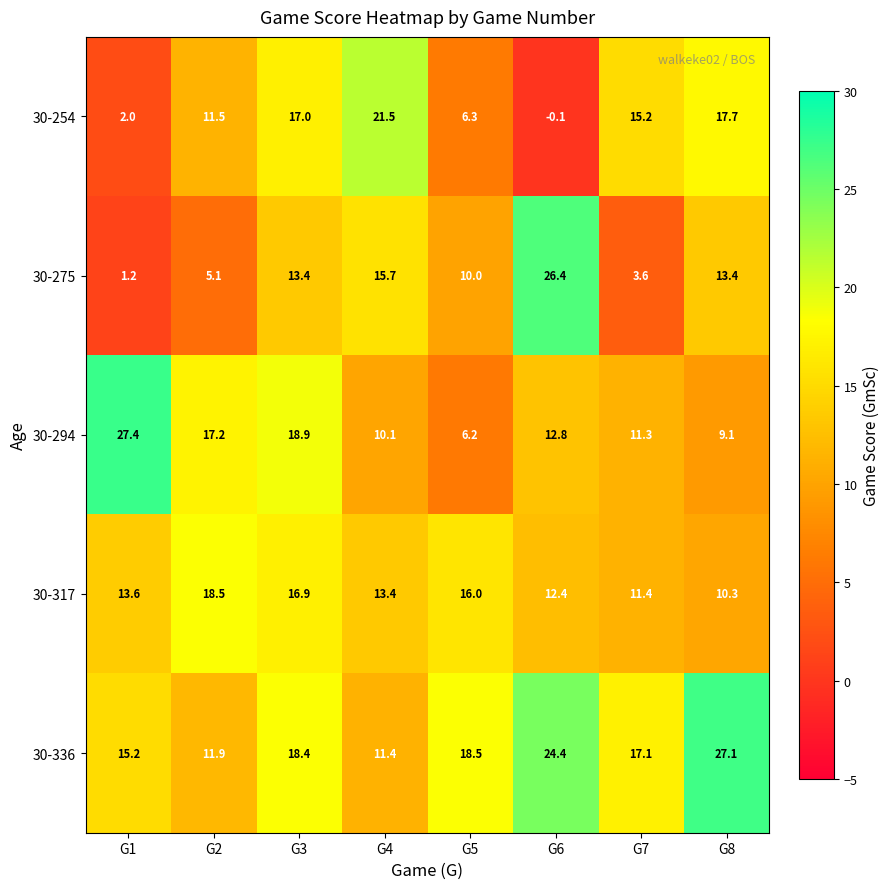

List the labels in order of 30-317 value, largest first.

G2, G3, G5, G1, G4, G6, G7, G8